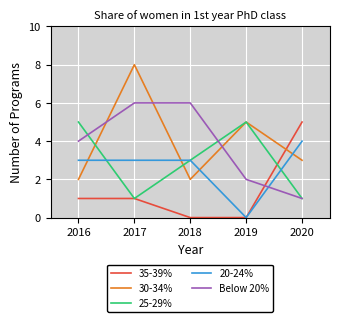

What is the total value across all series at 2020?

14